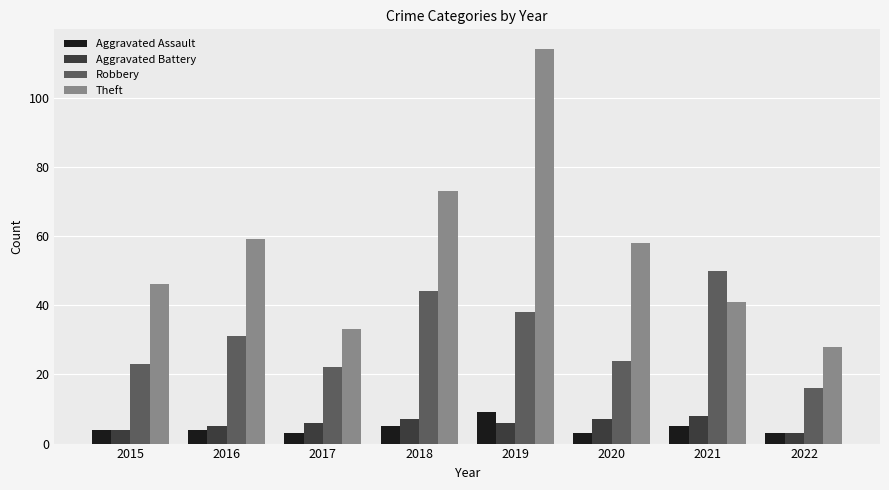

What is the difference between the maximum and second lowest values in the Theft series?

81